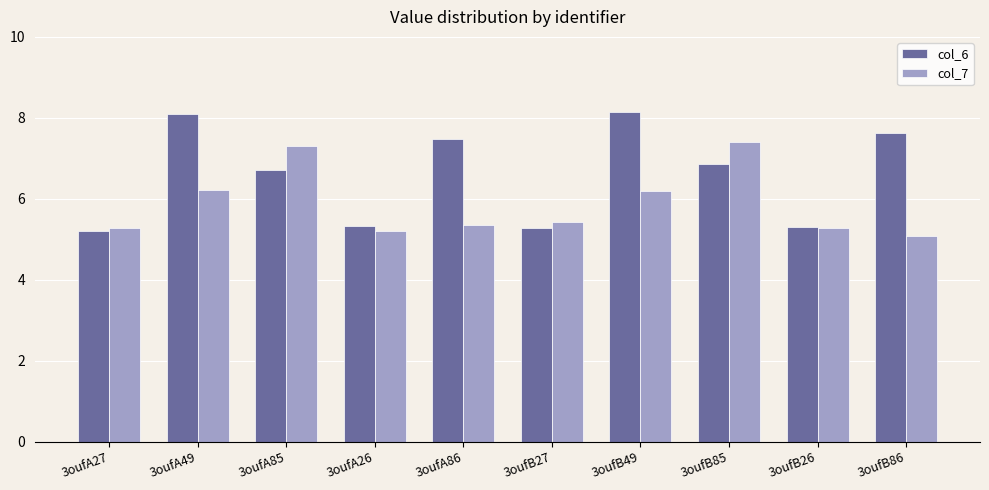

The value of col_7 at 3oufB49 is 6.2. True or false?

True